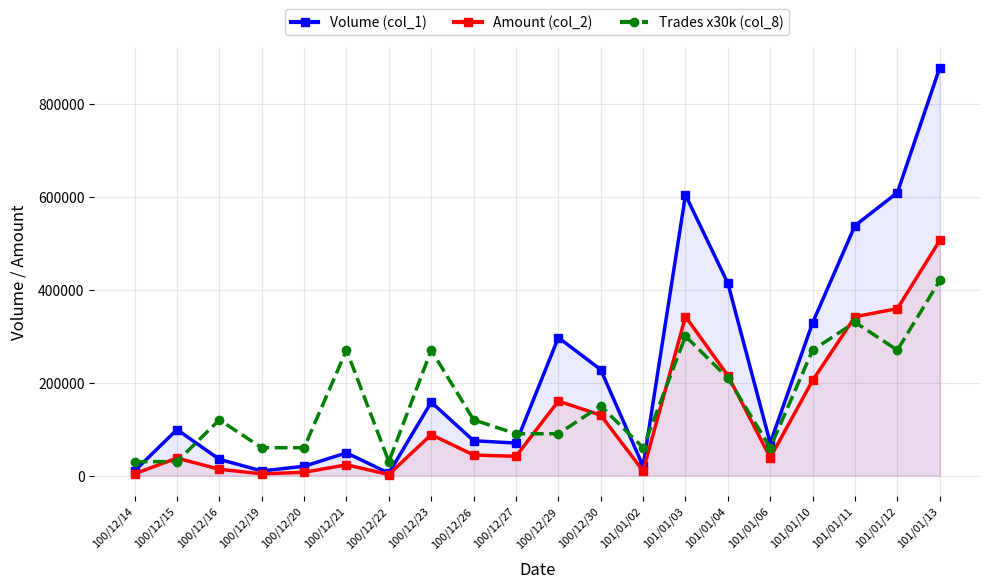

What is the sum of the Amount (col_2) values at 100/12/29 and 100/12/15?

198000